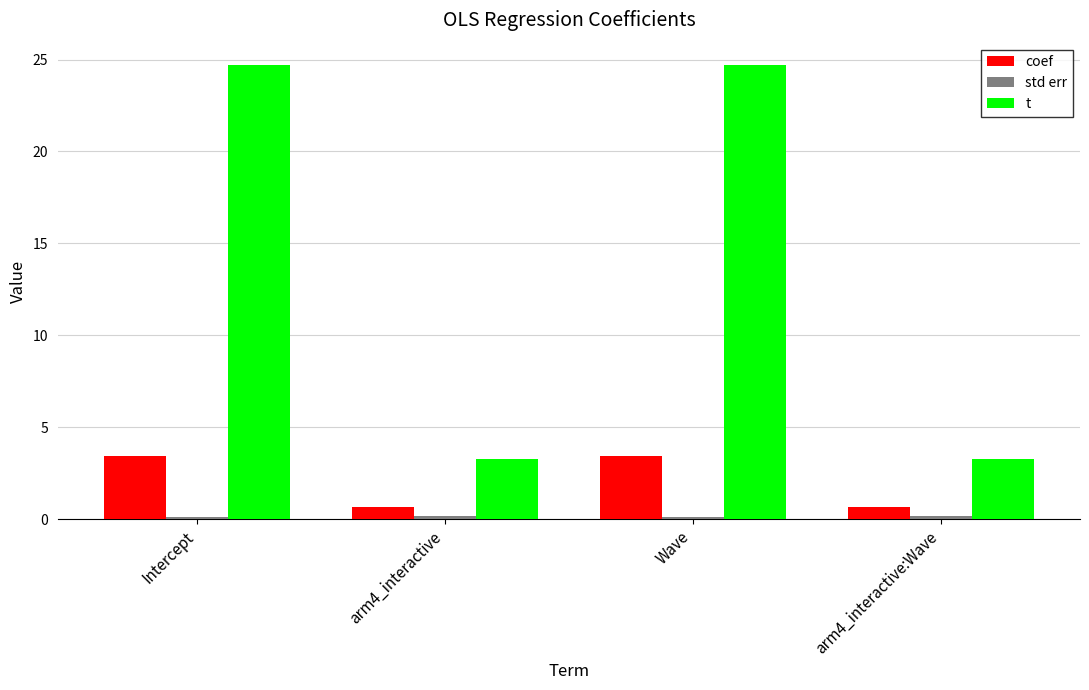

Which series has the widest spread of values?

t